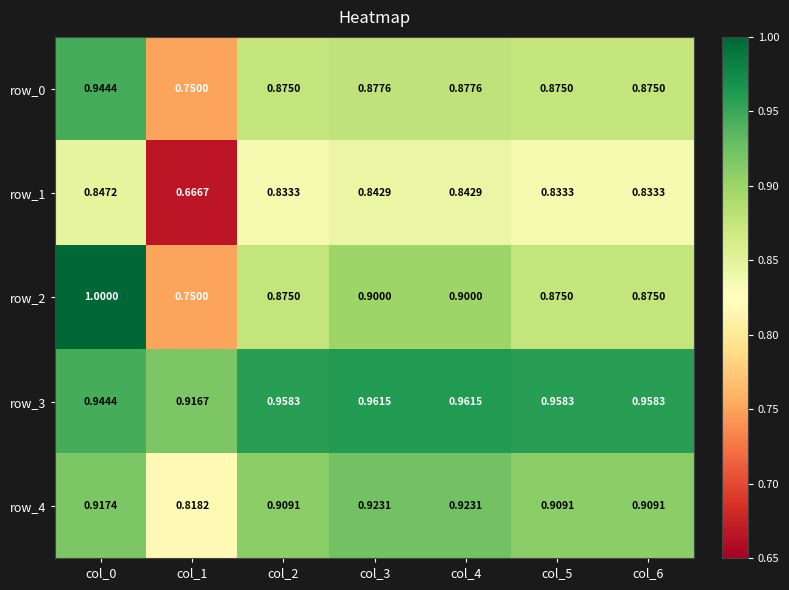

Which series changed the most between col_0 and col_3?

row_2